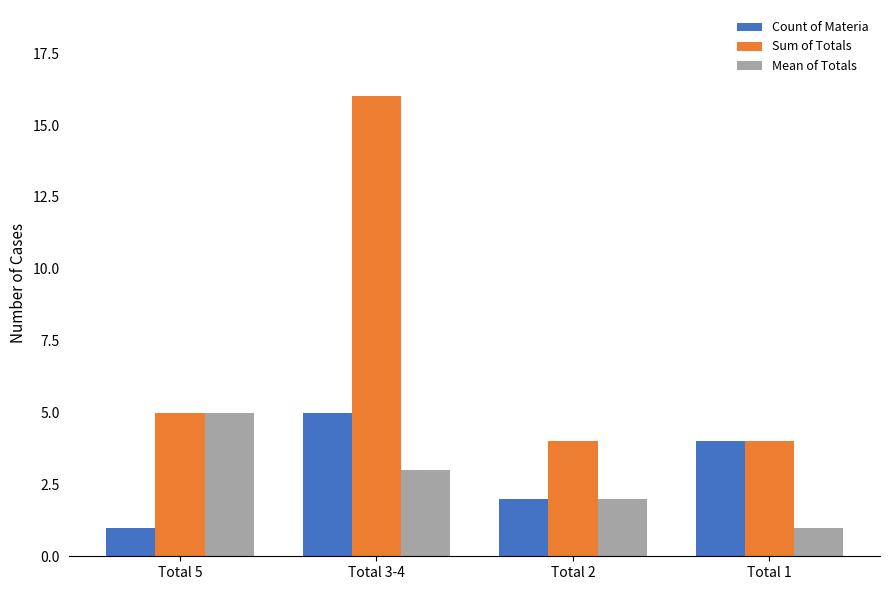

Reading right to left, transcribe all the data shown in this chart.

Count of Materia: 4	2	5	1
Sum of Totals: 4	4	16	5
Mean of Totals: 1	2	3	5